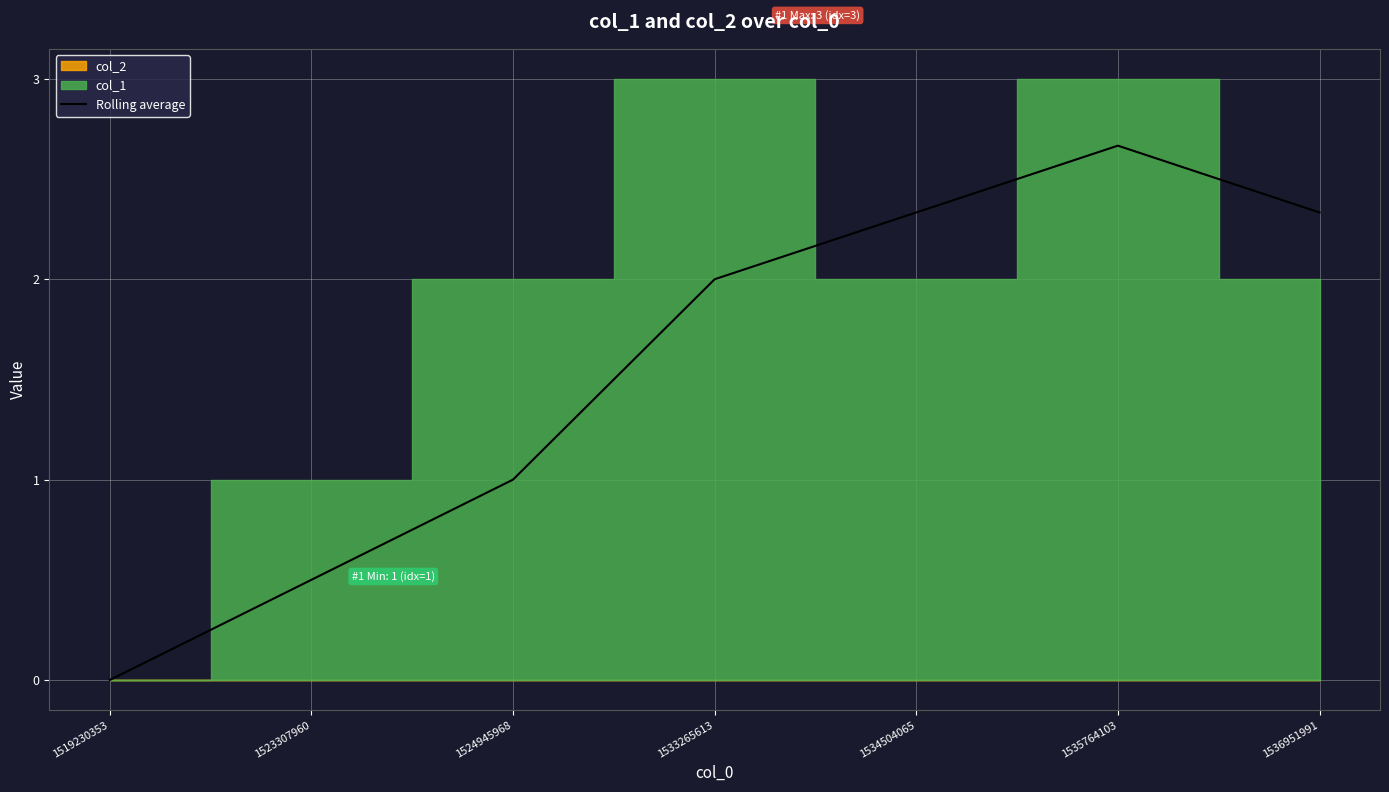

What is the sum of all values?

10.8